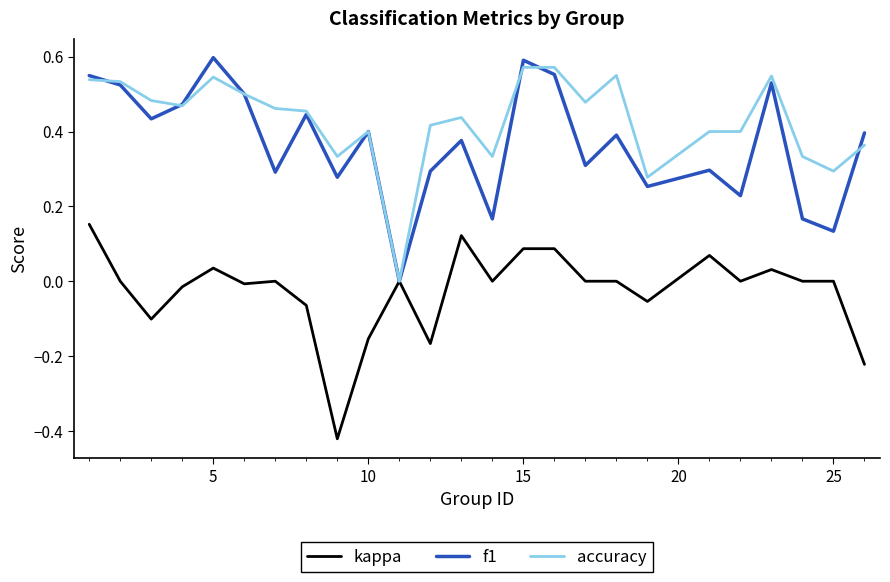

Which series has the largest total across all categories?

accuracy